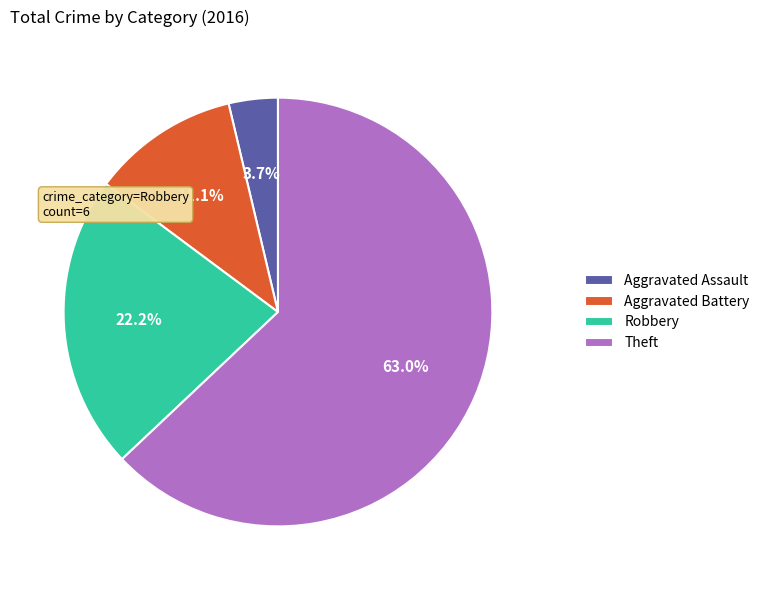

What is the majority slice?

Theft